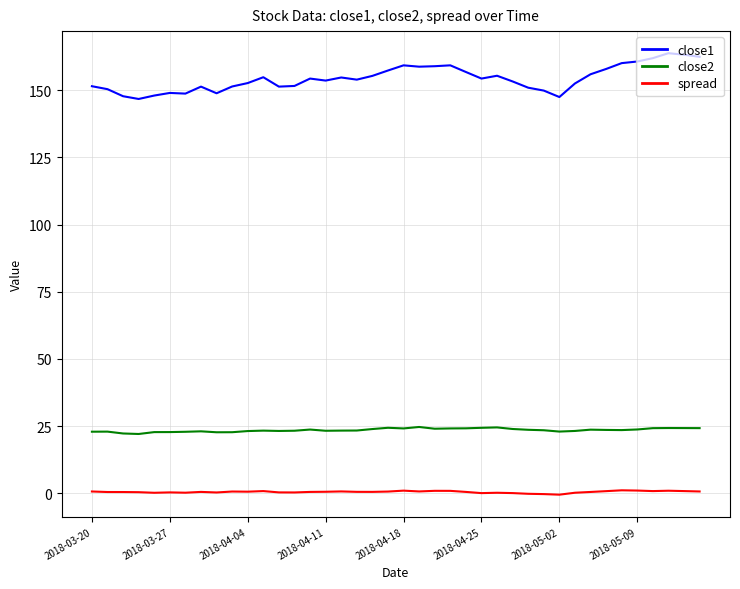

What is the highest value of the close2 series?

24.6